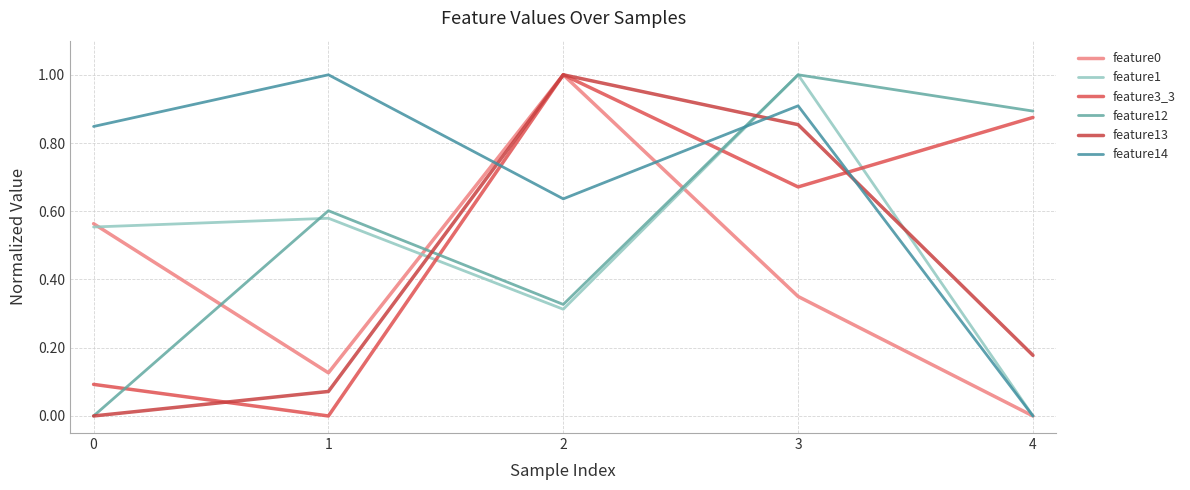

The feature13 series shows -0.3 at 0. True or false?

False